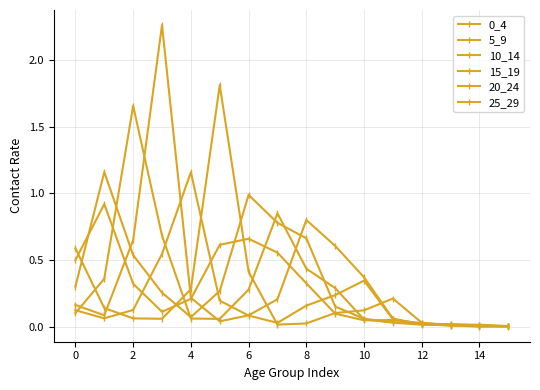

Which category has the lowest value across all series?

14